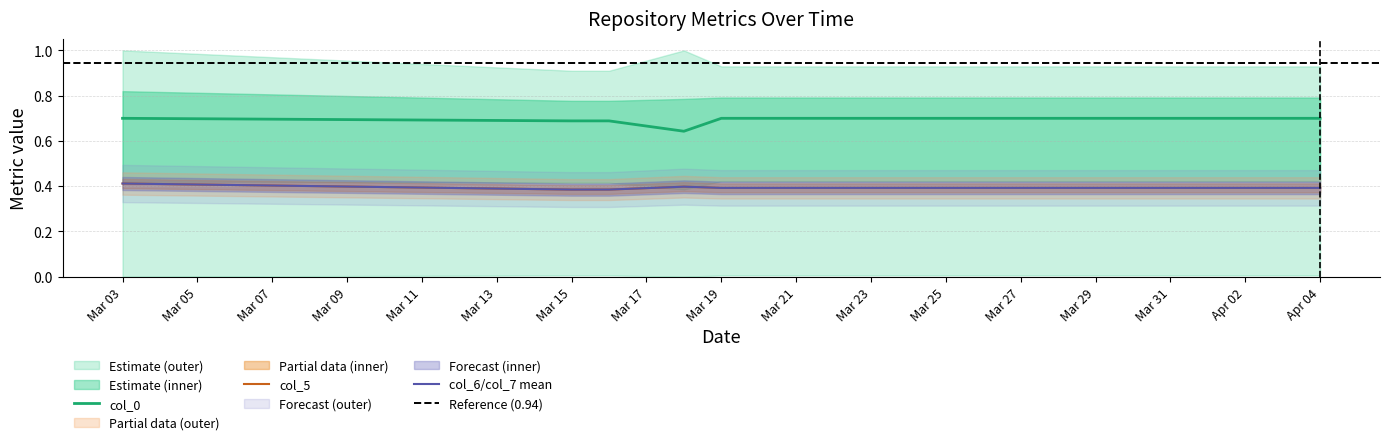

What is the difference between the highest and lowest values at 2022-03-18?

0.2